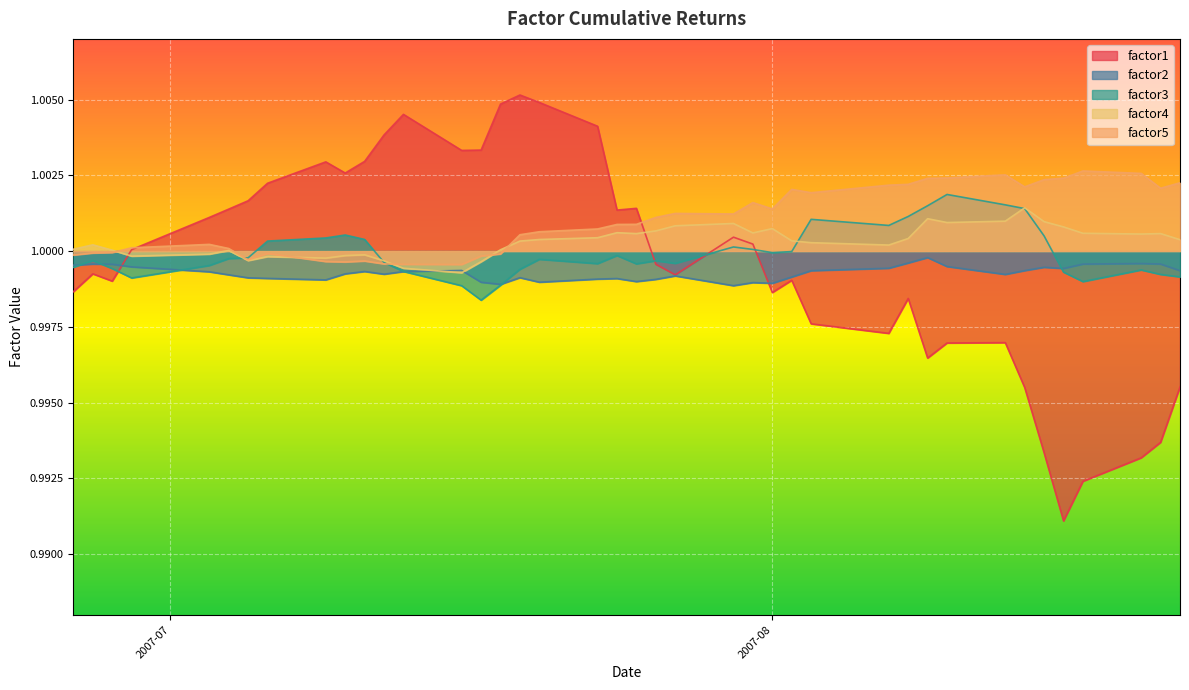

List the series in order of their overall mean, lowest first.

factor2, factor1, factor3, factor4, factor5